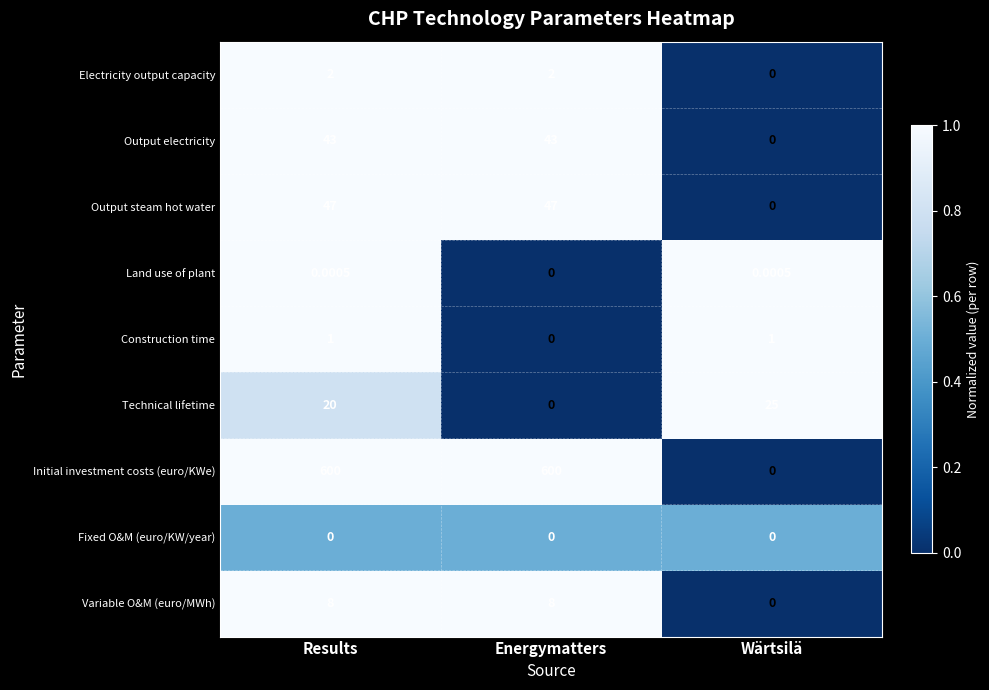

Is the value of Output steam hot water at Wärtsilä greater than the value of Construction time at Wärtsilä?

No